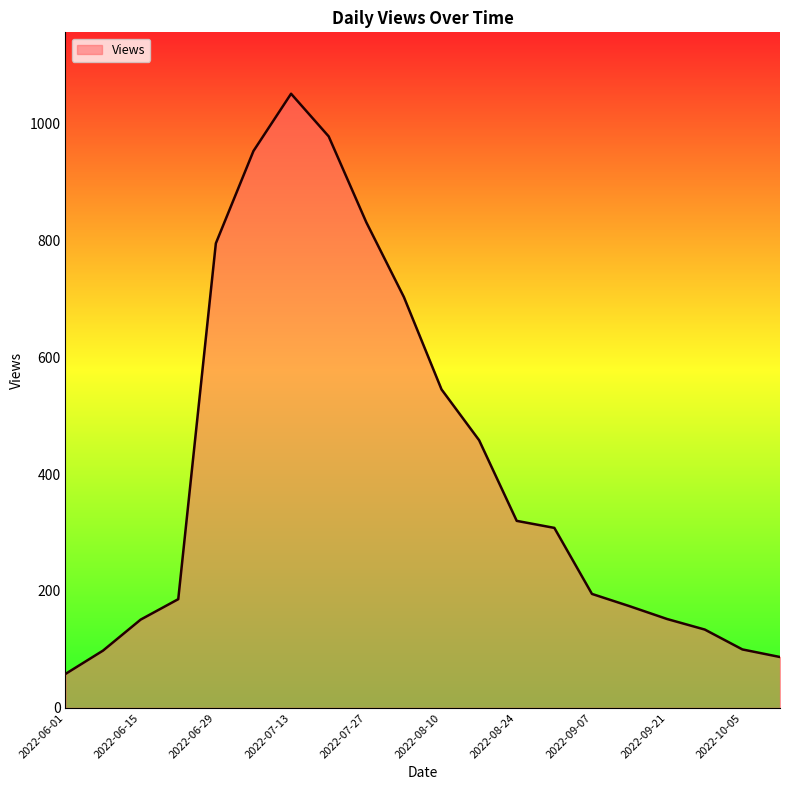

What is the greatest value displayed?

1051